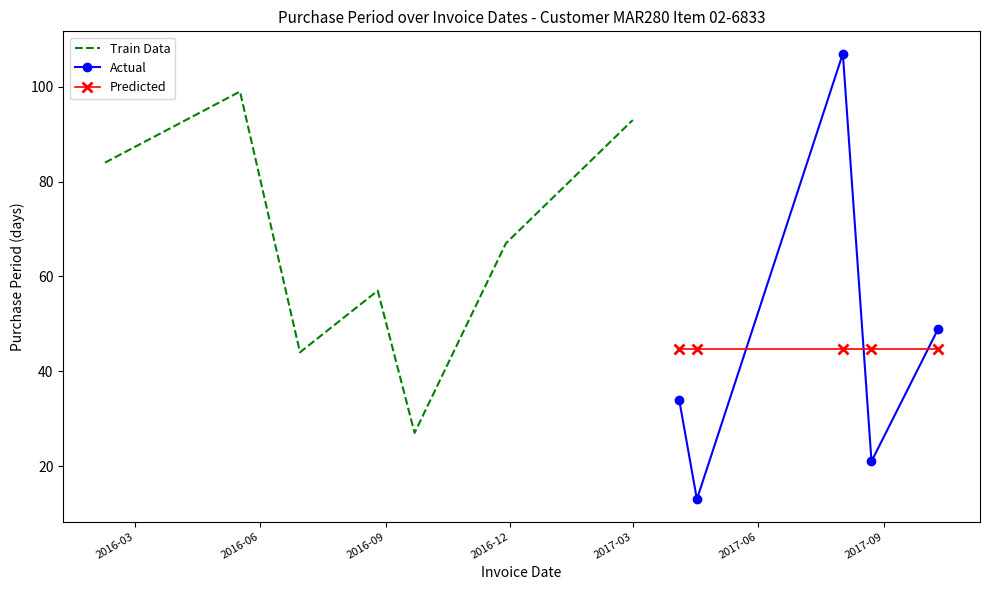

What is the smallest value displayed?

13